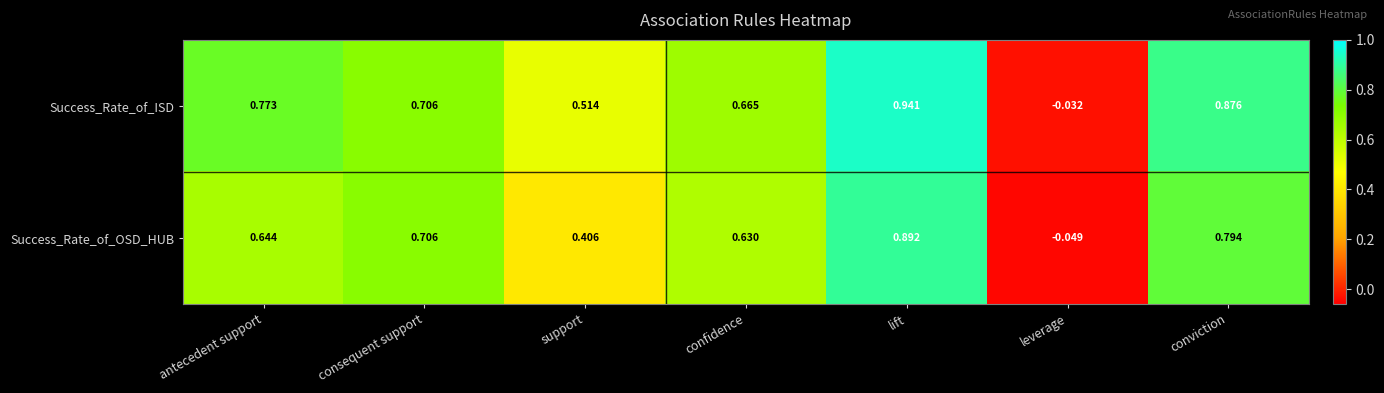

At which label does Success_Rate_of_OSD_HUB first exceed 0?

antecedent support